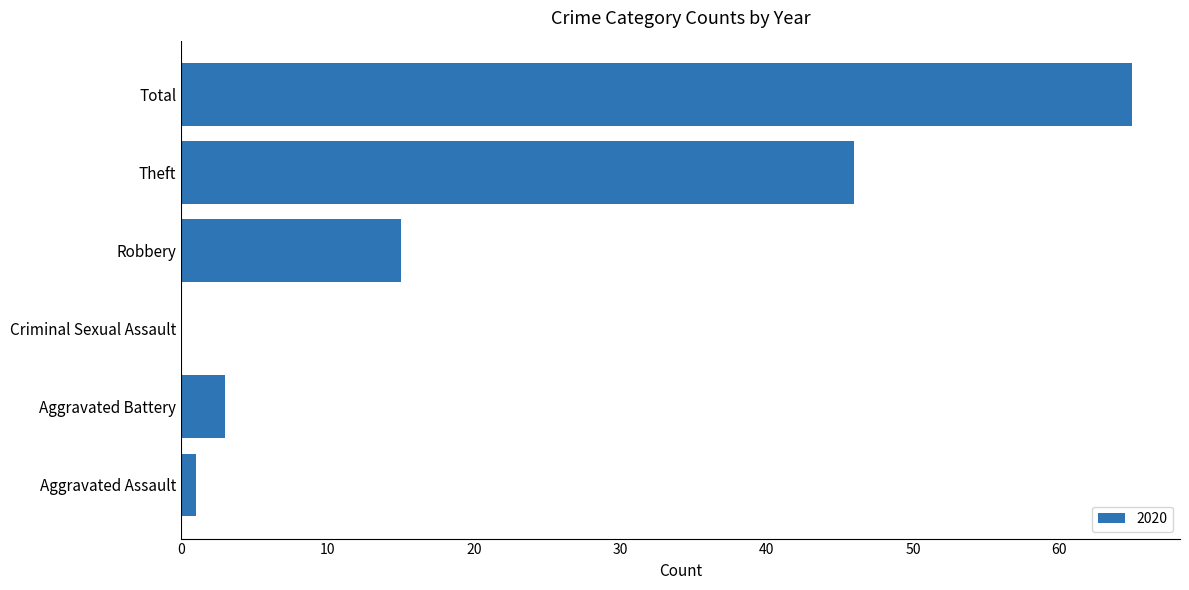

How many series are shown in this chart?

1